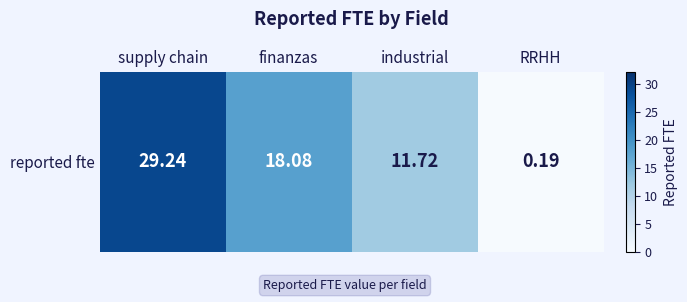

Read the value at industrial.

11.7